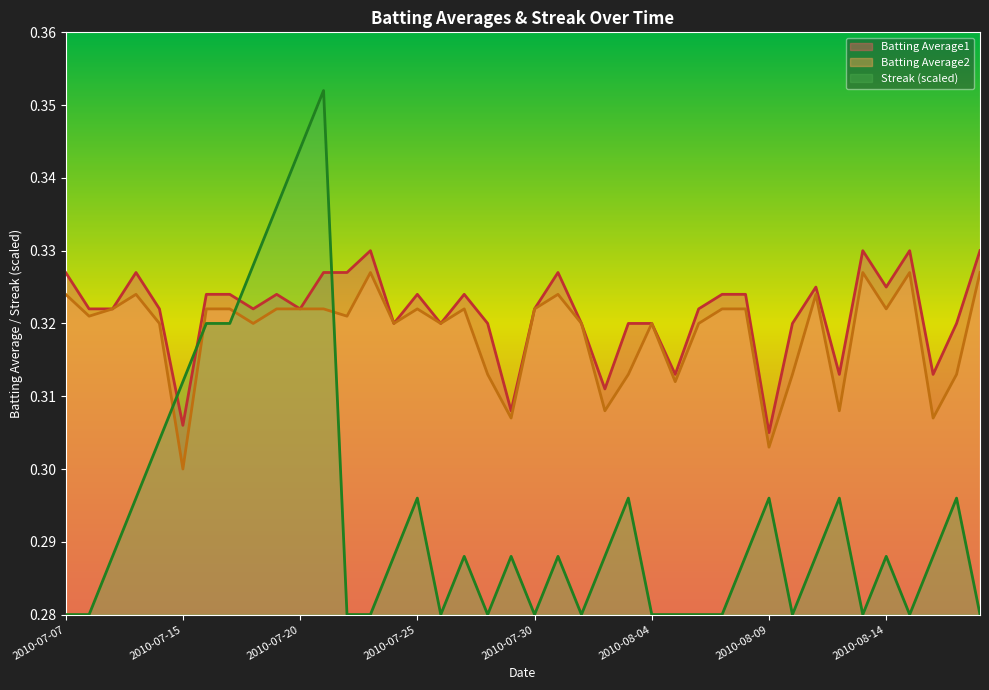

How many lines are shown in the chart?

3